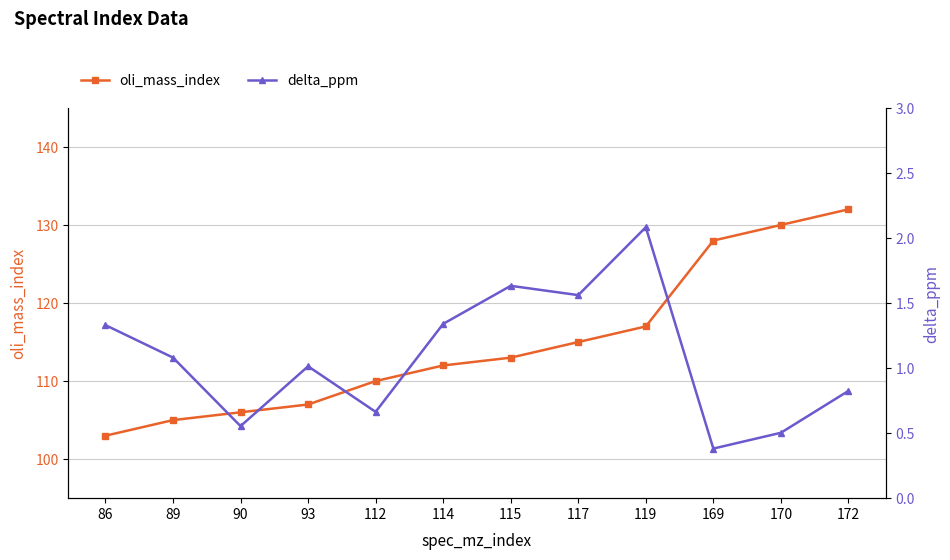

Reading left to right, transcribe all the data shown in this chart.

oli_mass_index: 86=103.0	89=105.0	90=106.0	93=107.0	112=110.0	114=112.0	115=113.0	117=115.0	119=117.0	169=128.0	170=130.0	172=132.0
delta_ppm: 86=1.3	89=1.1	90=0.6	93=1.0	112=0.7	114=1.3	115=1.6	117=1.6	119=2.1	169=0.4	170=0.5	172=0.8